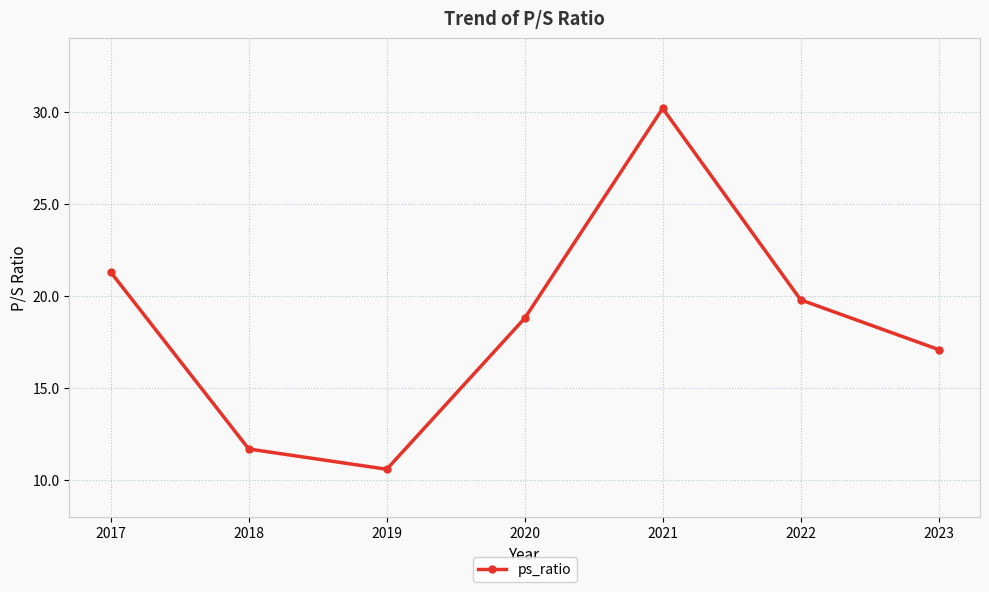

At which category does the data reach its first local valley?

2019